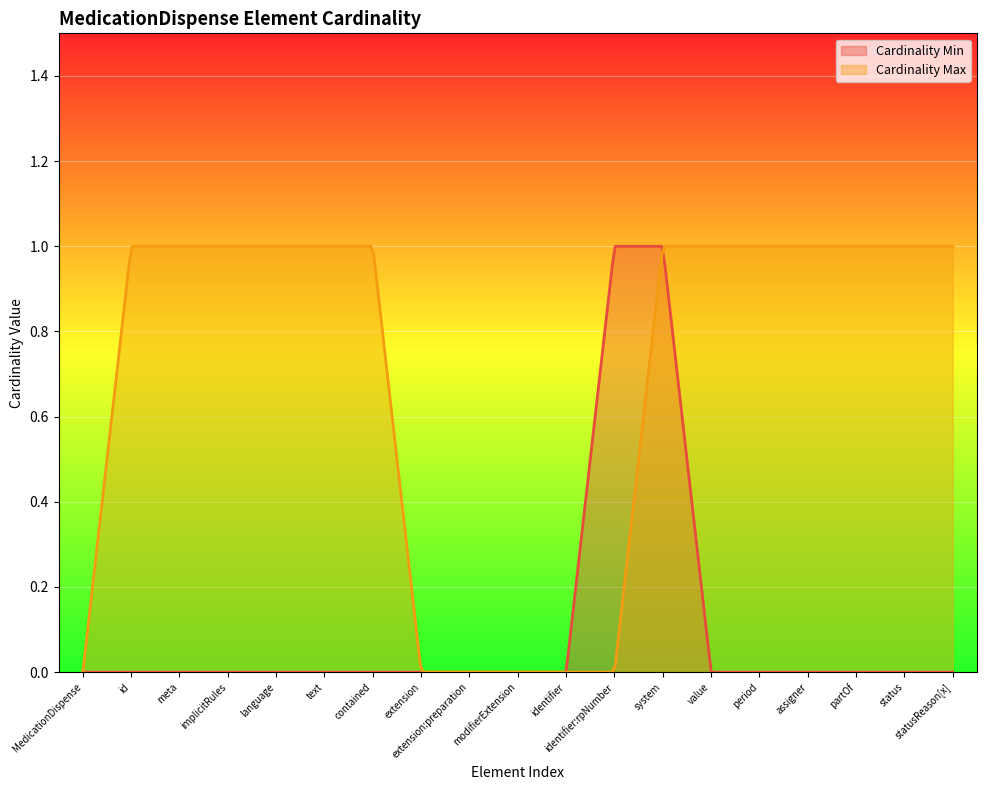

Reading left to right, transcribe all the data shown in this chart.

Cardinality Min: 0	0	0	0	0	0	0	0	0	0	0	1	1	0	0	0	0	0	0
Cardinality Max: 0	1	1	1	1	1	1	0	0	0	0	0	1	1	1	1	1	1	1